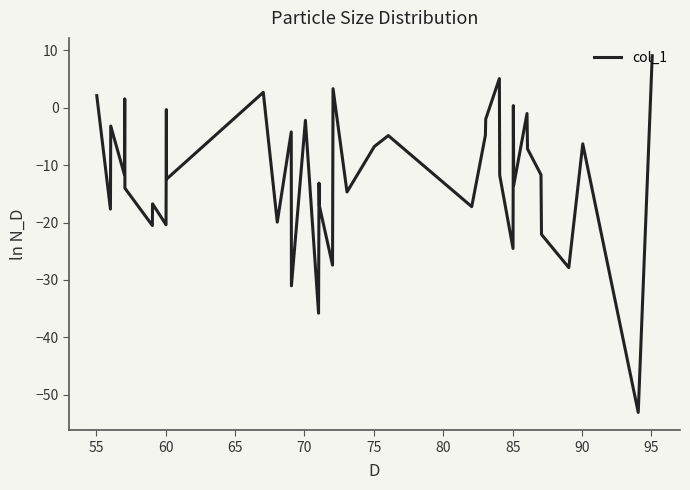

What is the smallest value displayed?

-53.1